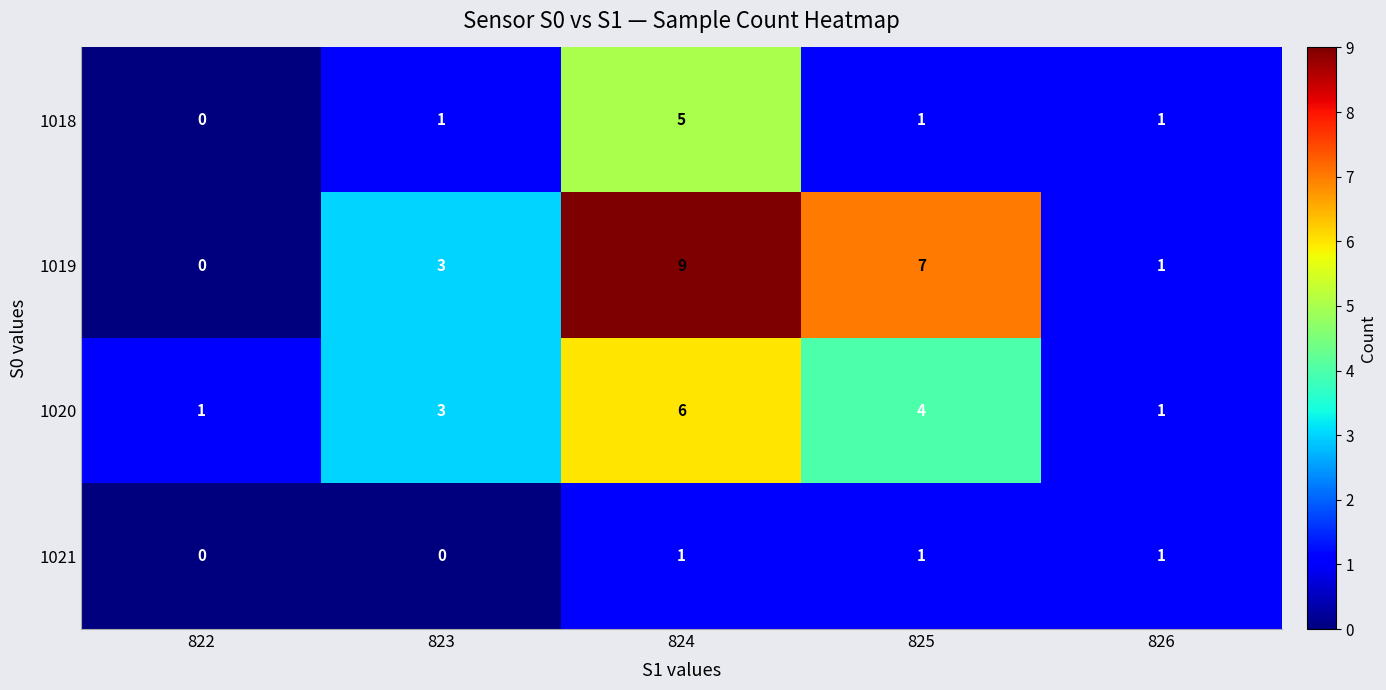

What is the difference between the highest and lowest values at 825?

6